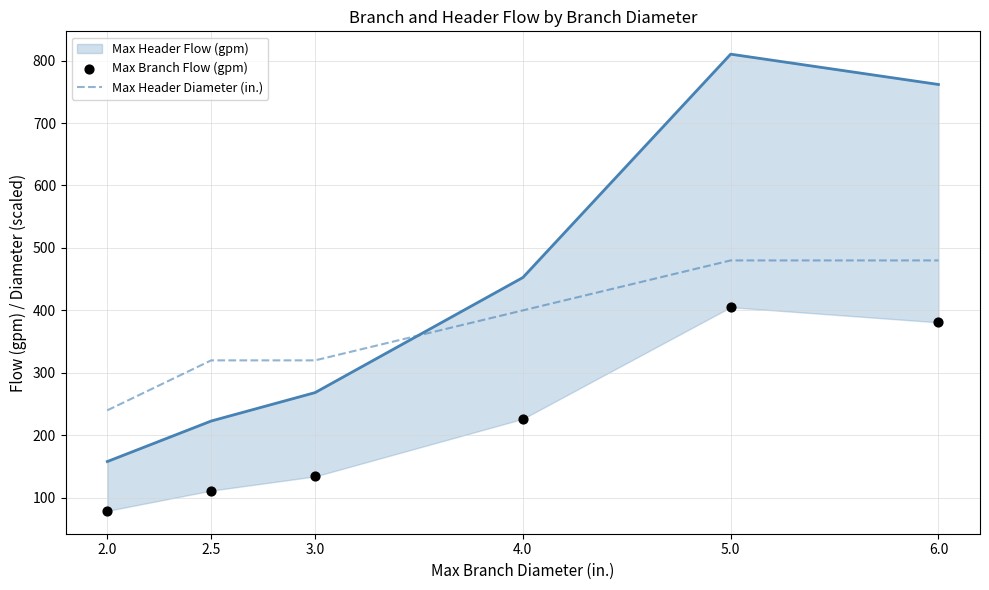

Which series reaches the maximum Y coordinate?

Max Header Flow (gpm)_line